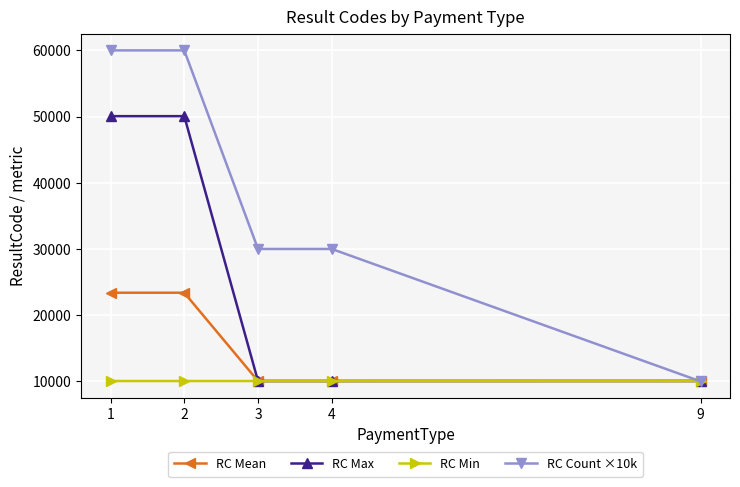

At how many categories does at least one series exceed 20307?

4